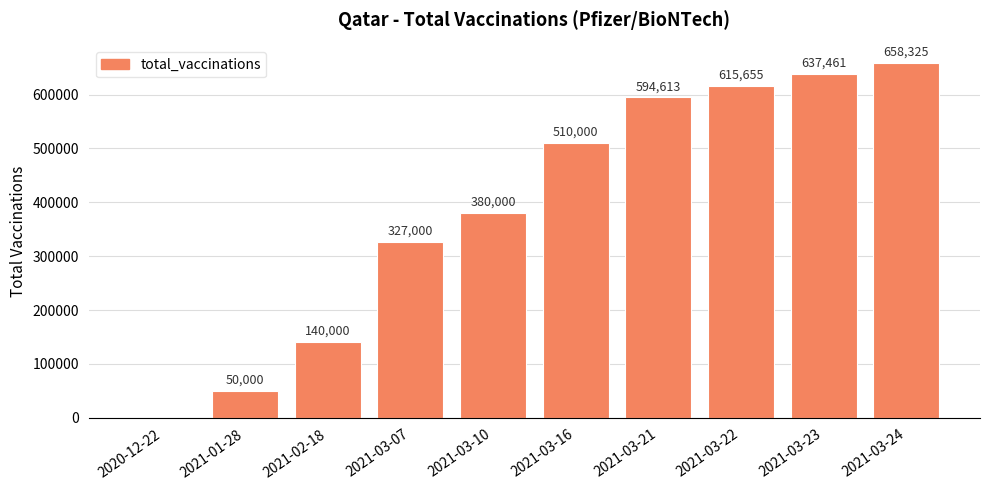

What is the ratio of the value at 2021-03-21 to the value at 2021-03-10?

1.6